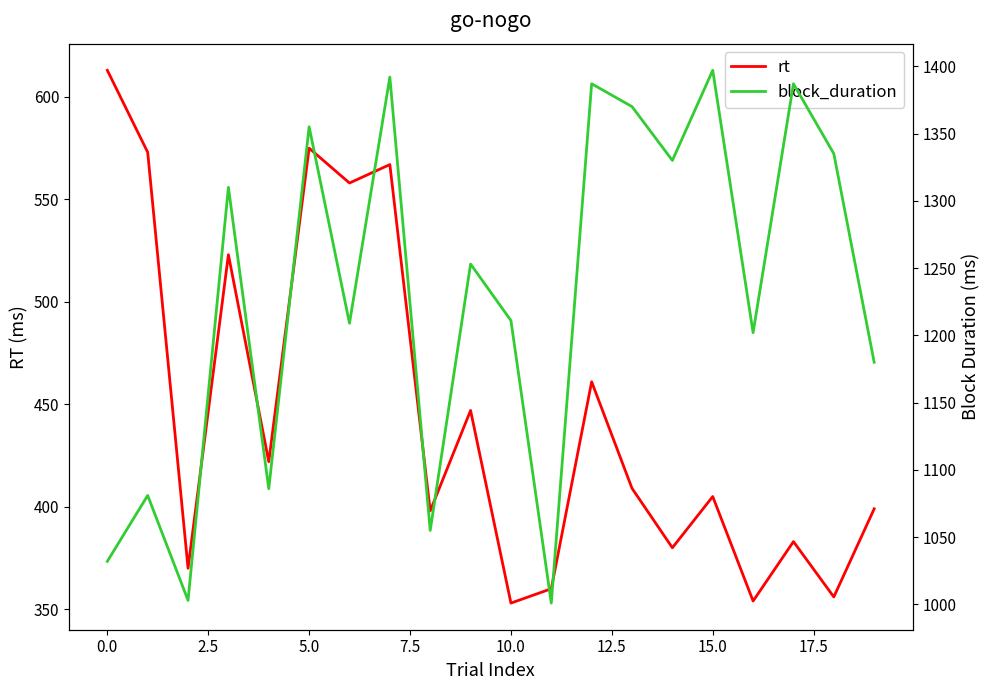

The rt series shows 129 at 0.0. True or false?

False